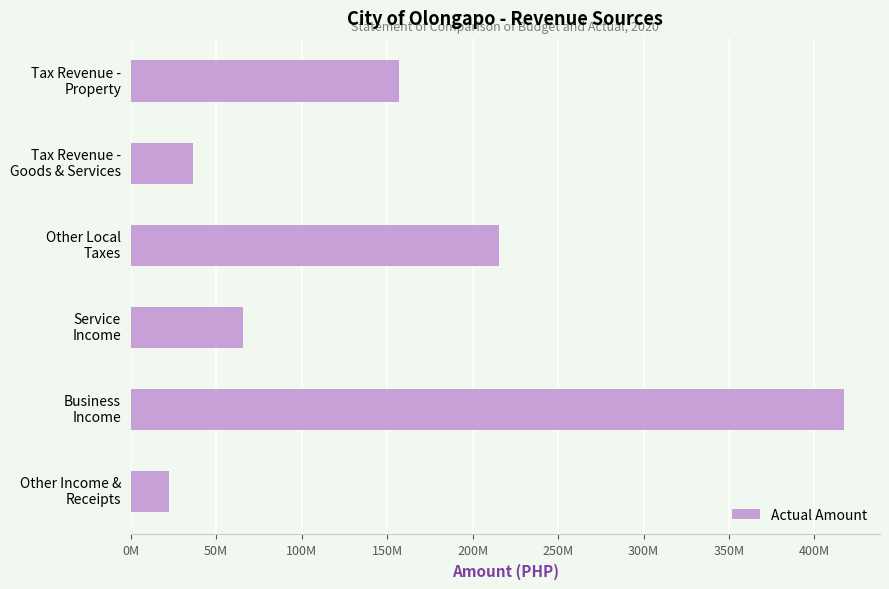

Where is the data nearest to the value 219984884?

Other Local
Taxes